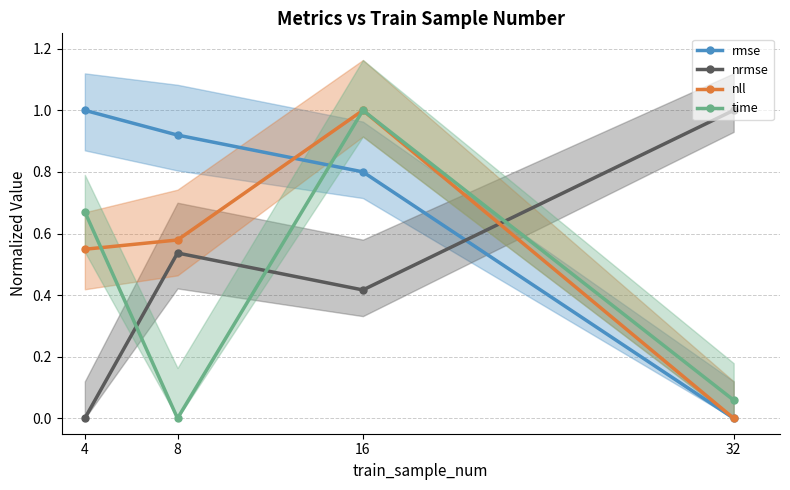

The rmse series shows 0.8 at 16. True or false?

True